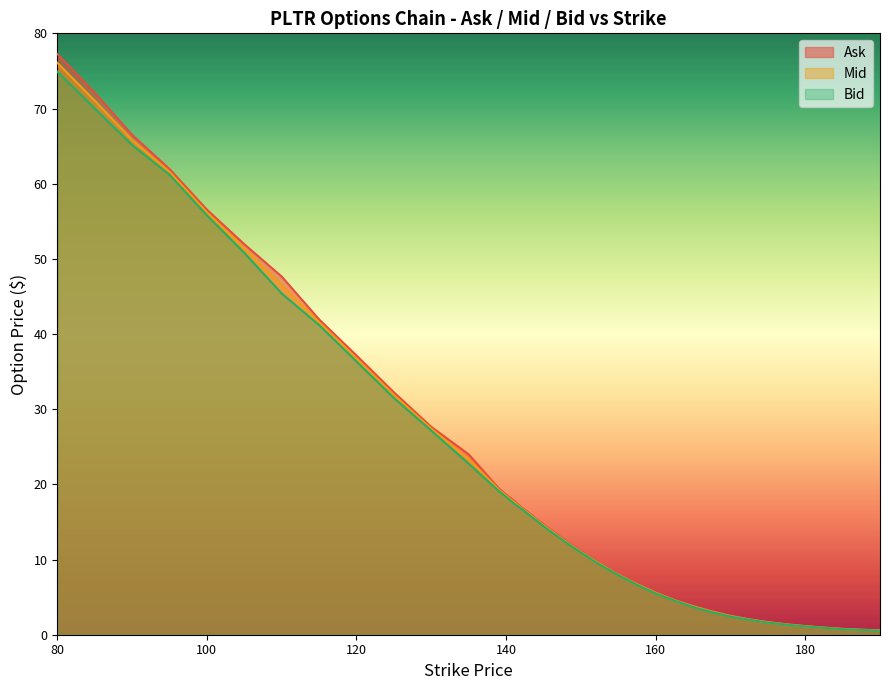

True or false: Ask and Bid intersect in this chart.

False